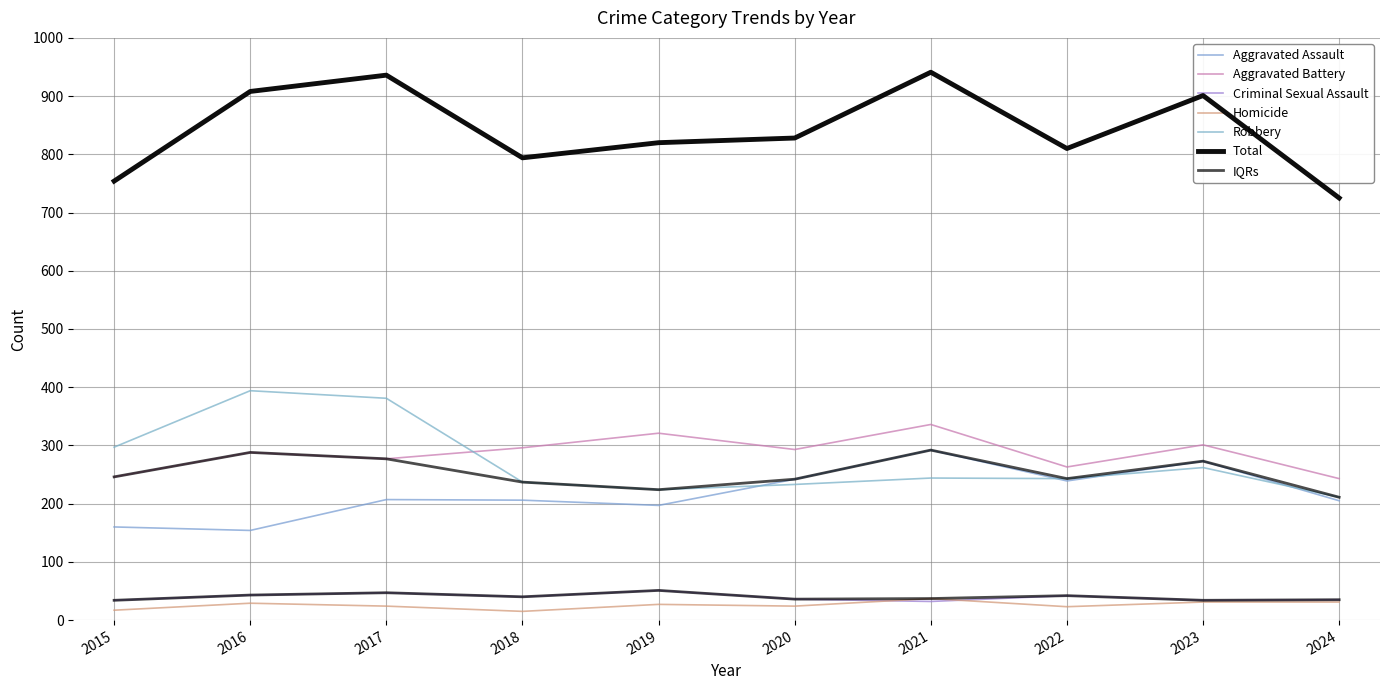

True or false: Robbery and Total cross at least once.

False